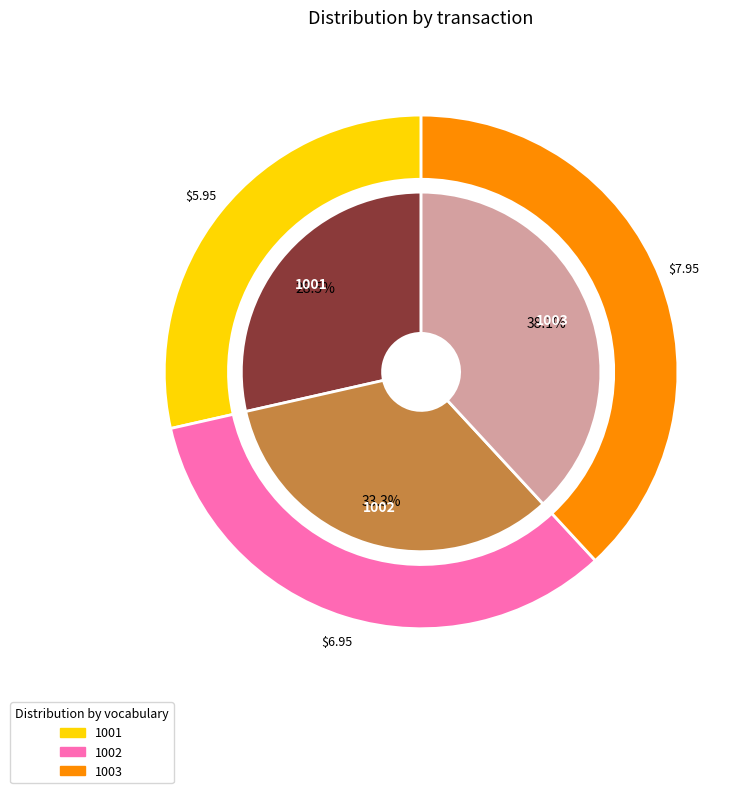

Rank the categories by value from highest to lowest.

1003, 1002, 1001